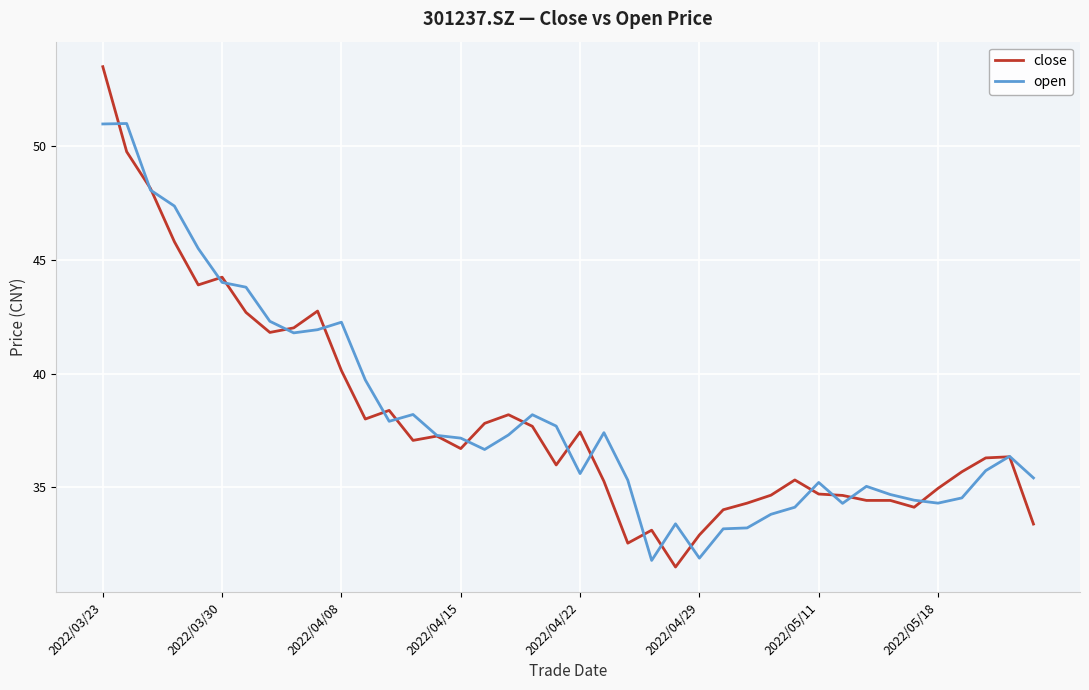

Rank the series by their maximum value, from lowest to highest.

open, close